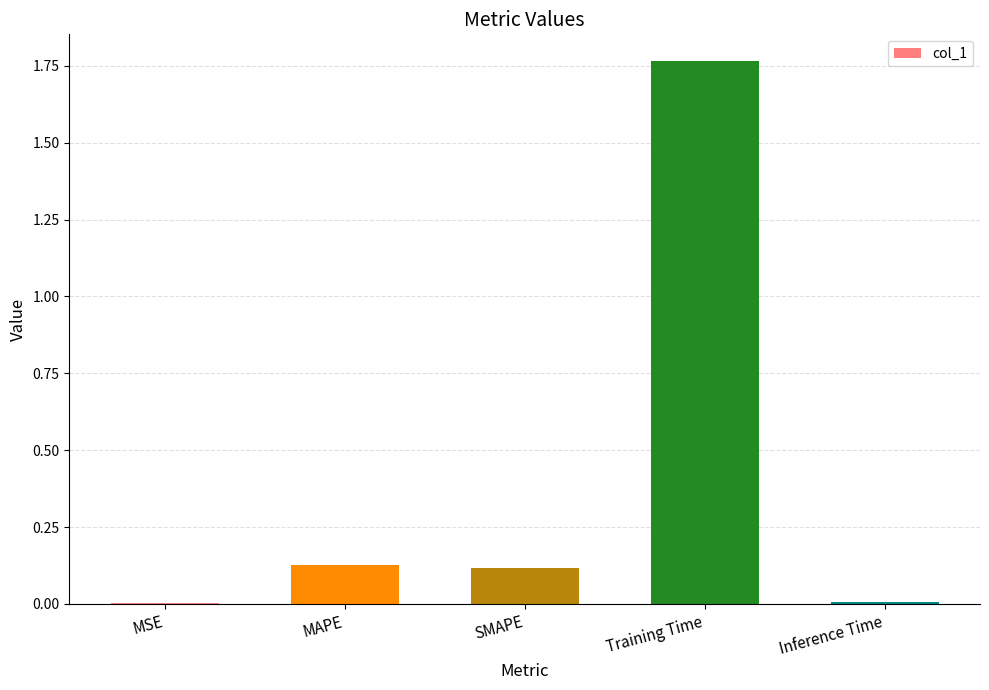

The chart shows a value of 0.1 at MAPE. True or false?

True